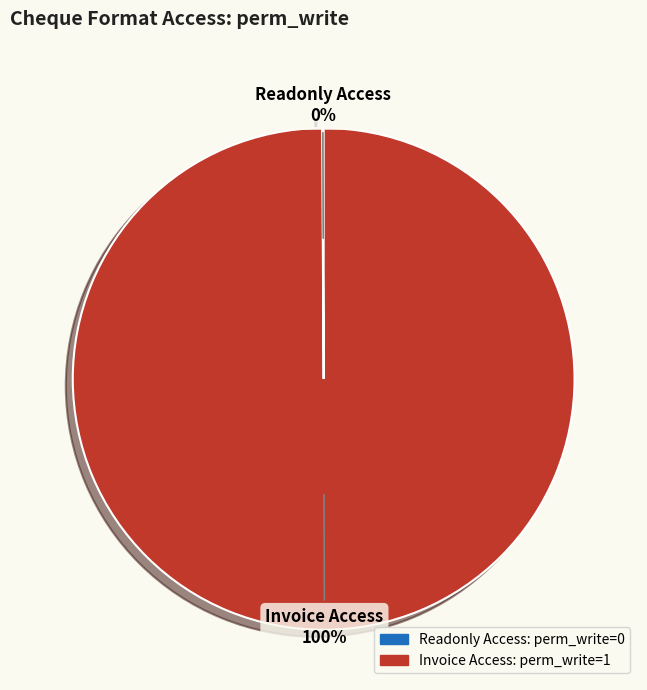

To the nearest percent, what is the average slice percentage?

50%